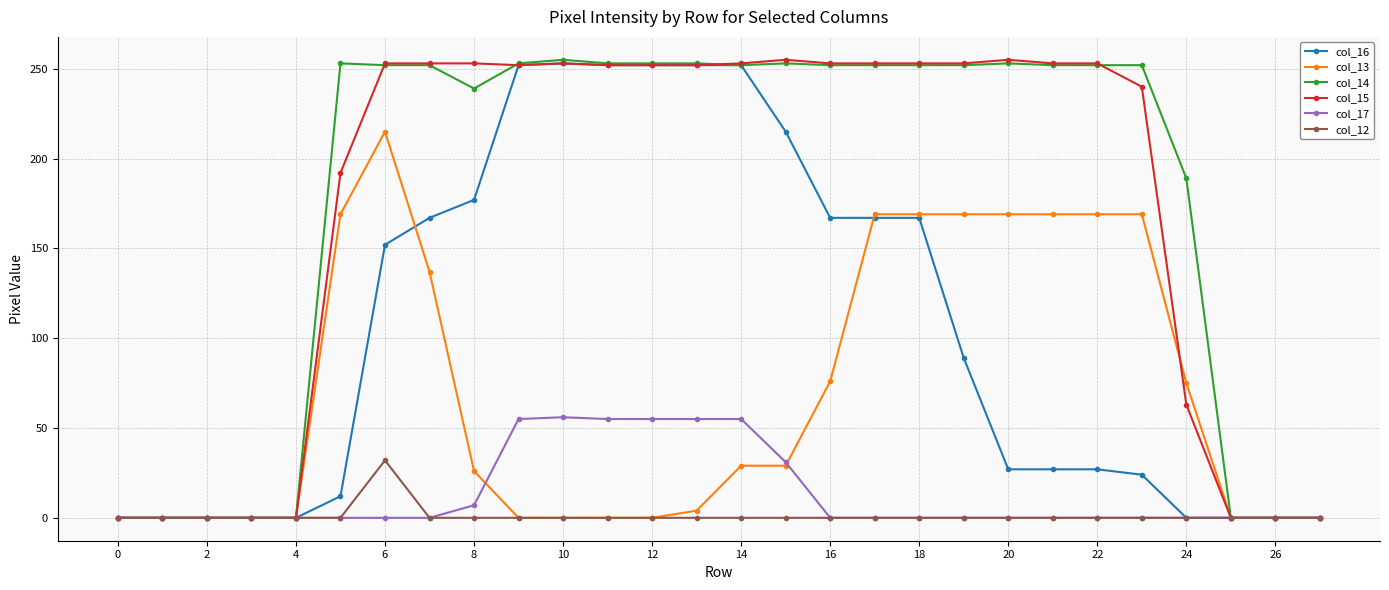

How many lines are shown in the chart?

6